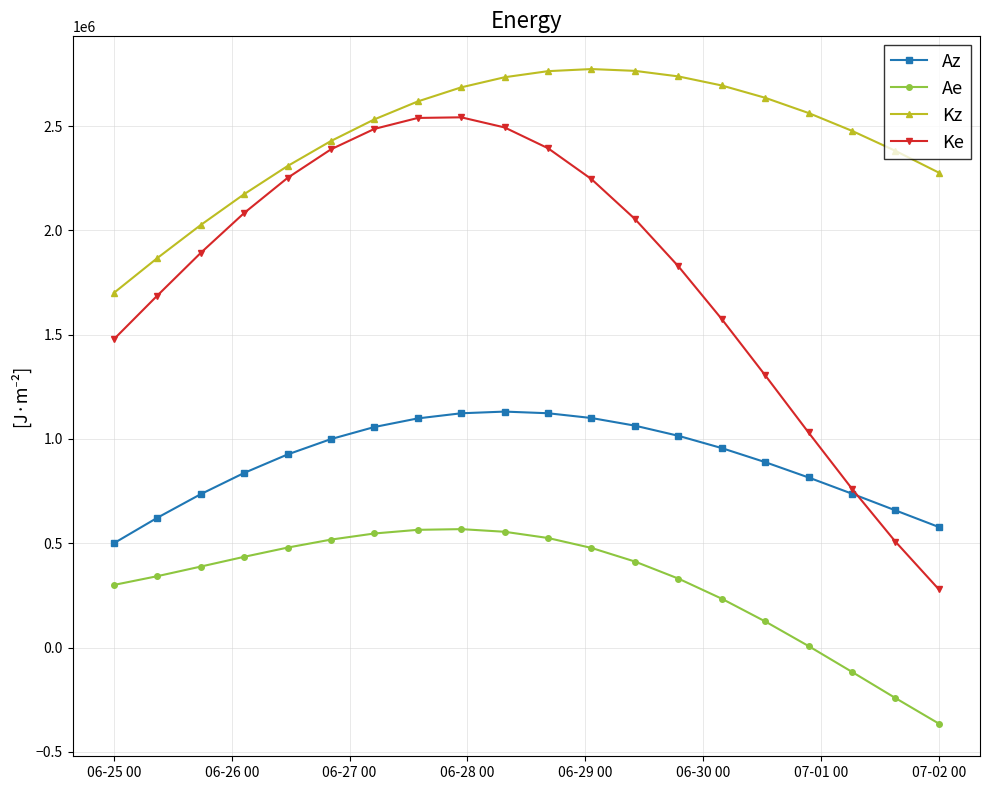

True or false: Ke has more than 2 interior local peaks.

False